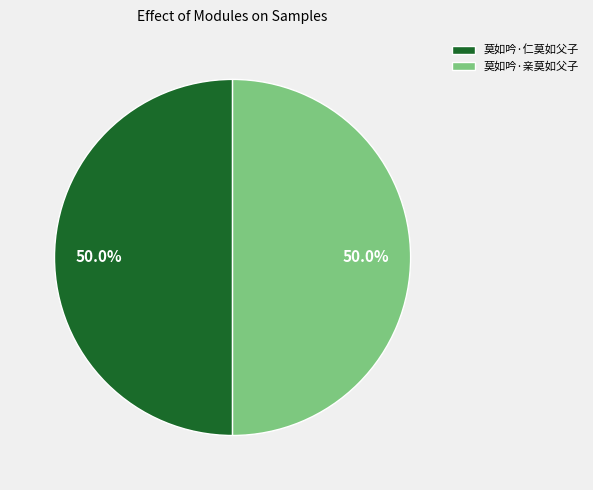

Is it true that 莫如吟·仁莫如父子 is 56% of the pie?

False